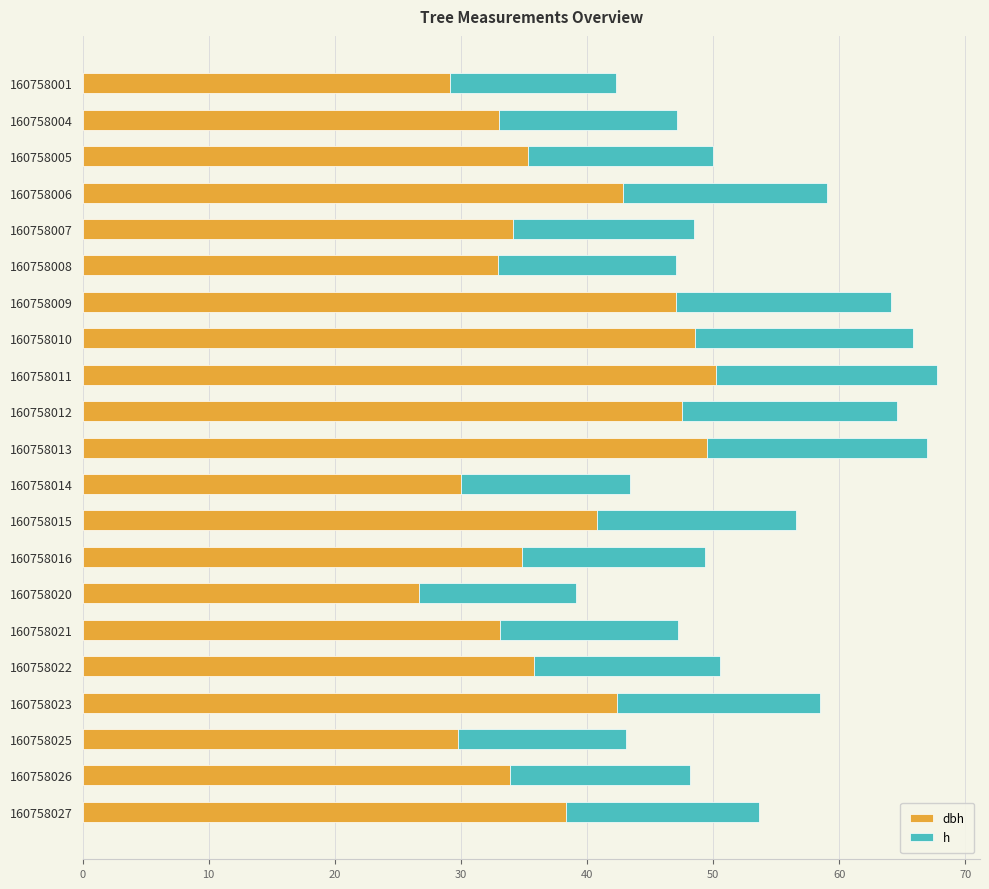

What is the total value across all series at 160758006?

59.1